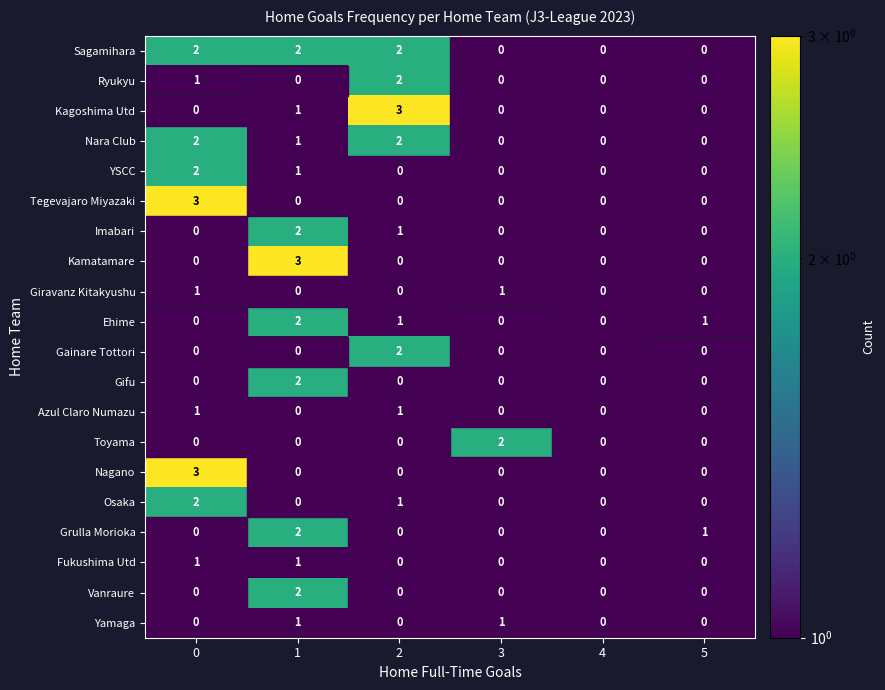

At how many categories does at least one series exceed 1?

4